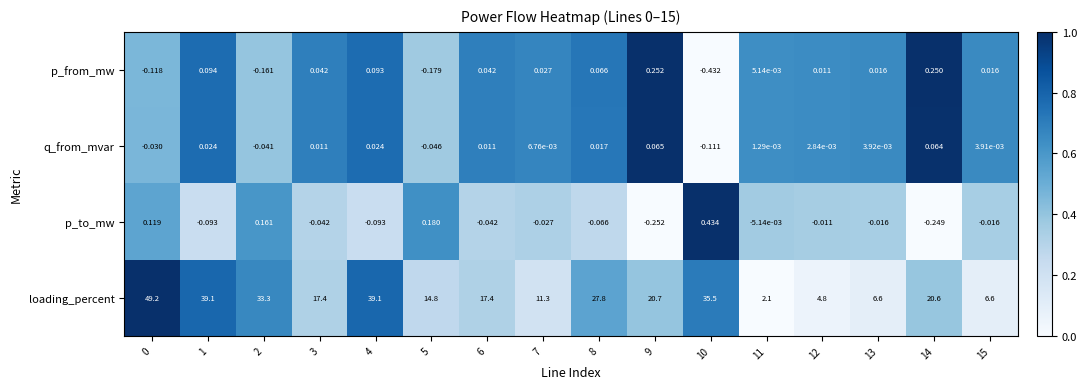

Which series has the largest total across all categories?

loading_percent